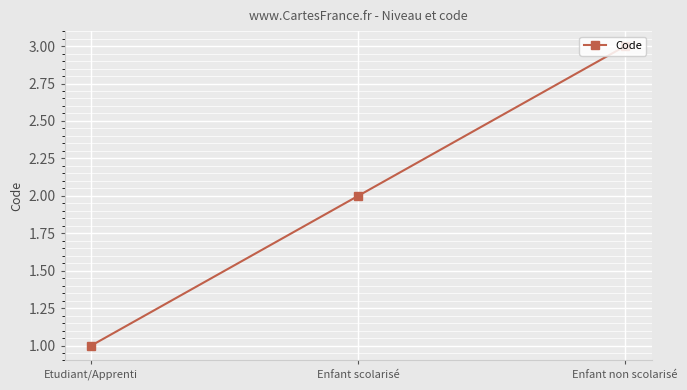

List the labels in order of value, smallest first.

Etudiant/Apprenti, Enfant scolarisé, Enfant non scolarisé